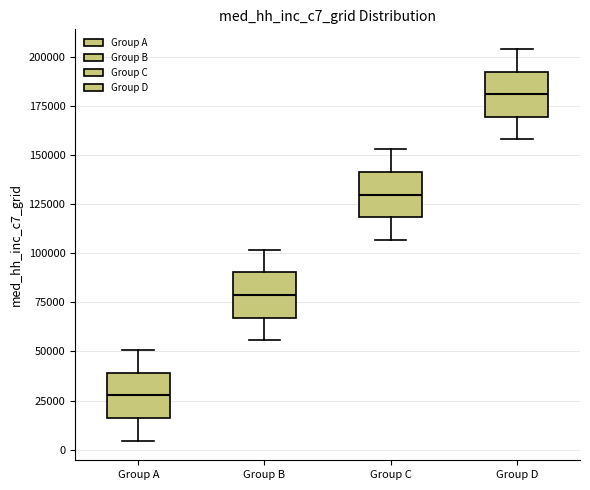

Reading left to right, transcribe this box plot: for each box, give where its median line is, the range the box spans, and where its two whiskers end, as read against the y-axis. The values are not printed on the chart, so give them approximately, as read against the axis.

Group A: median 30000, box 15000 to 40000, whiskers 5000 to 50000
Group B: median 80000, box 65000 to 90000, whiskers 55000 to 100000
Group C: median 130000, box 120000 to 140000, whiskers 105000 to 155000
Group D: median 180000, box 170000 to 190000, whiskers 160000 to 205000